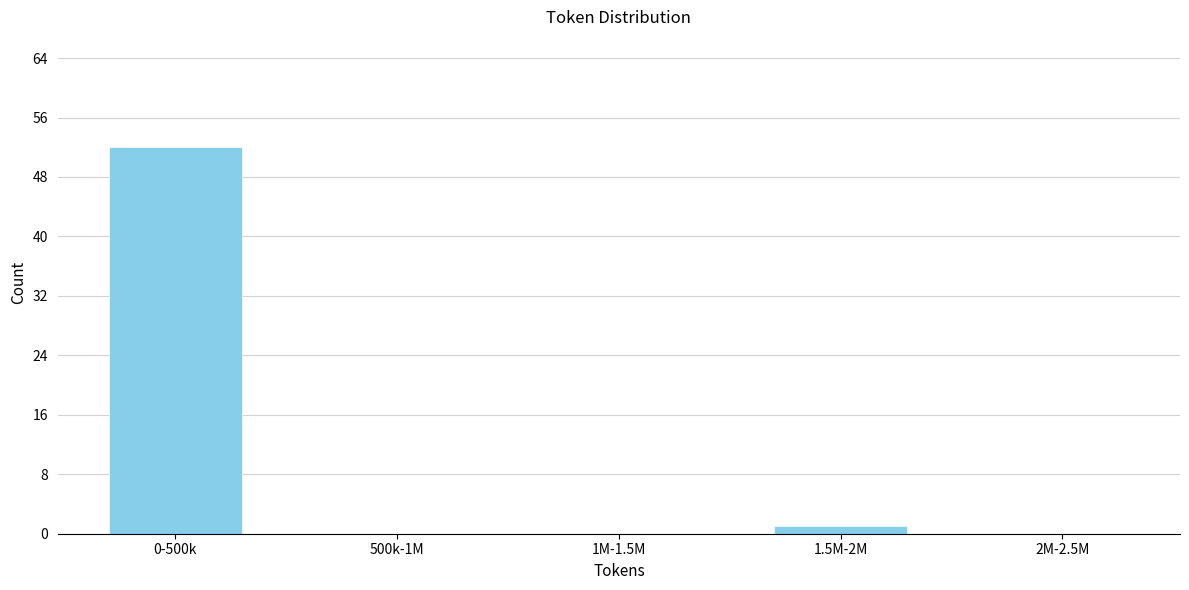

Reading right to left, transcribe all the data shown in this chart.

2M-2.5M=0	1.5M-2M=1	1M-1.5M=0	500k-1M=0	0-500k=52